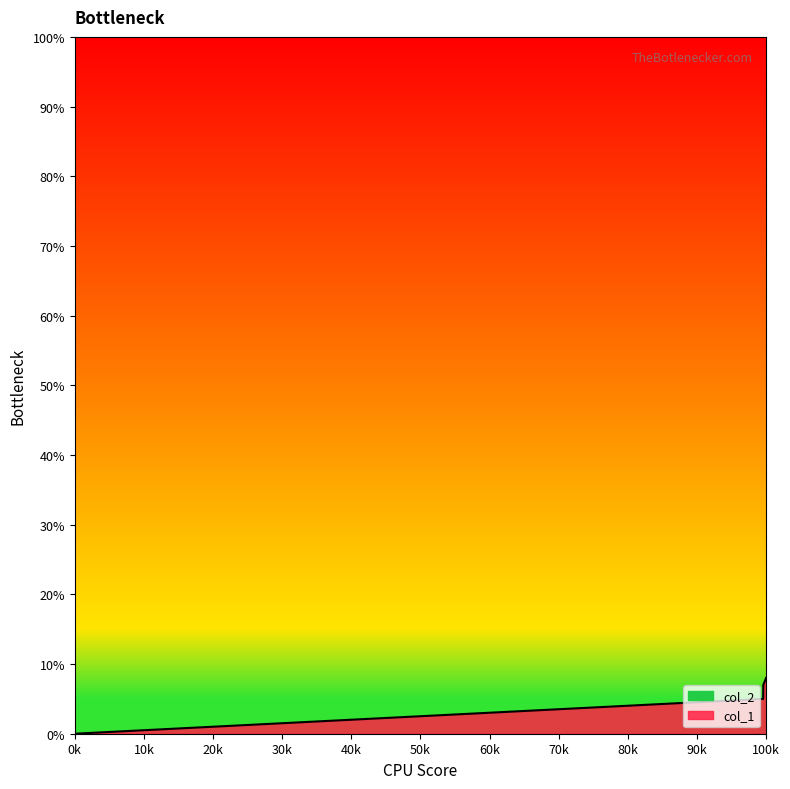

True or false: there are more than 1 points higher than both neighbors.

False